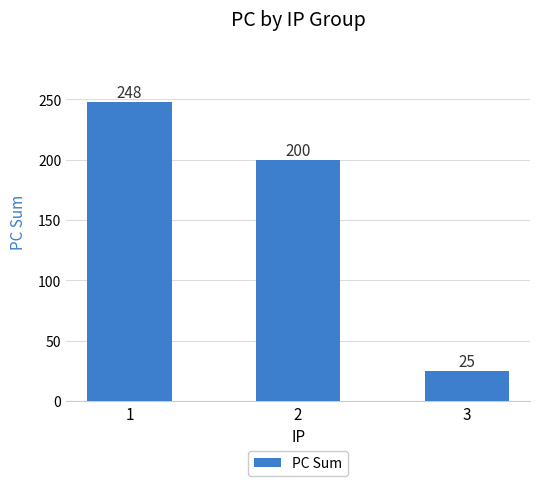

Which label corresponds to the largest value in the chart?

1